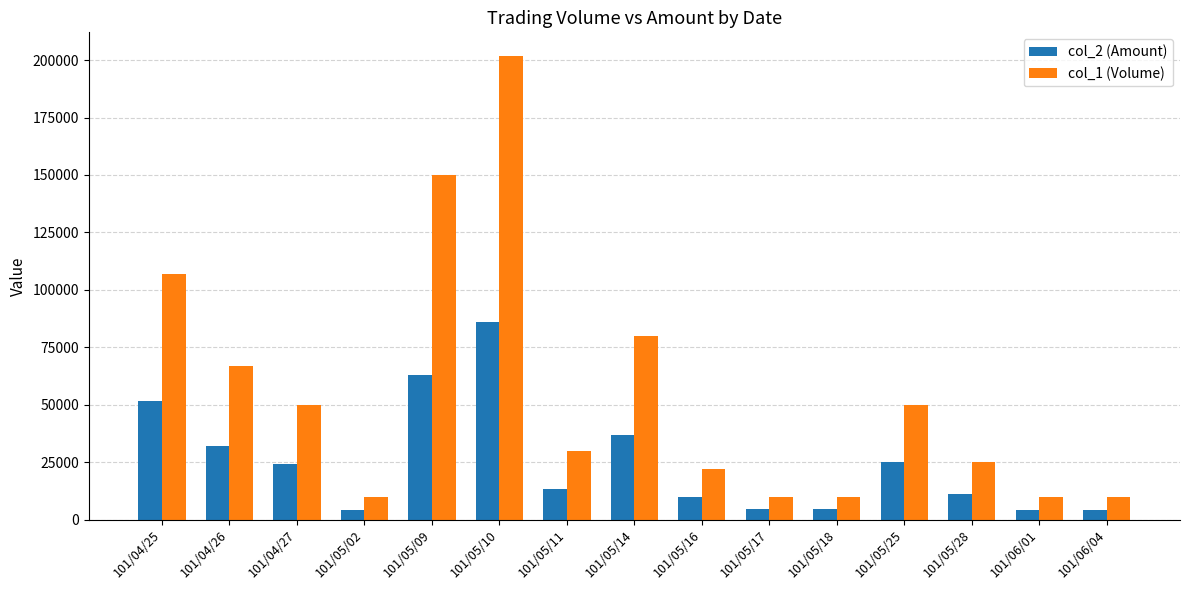

What position from the right is 101/05/11?

9